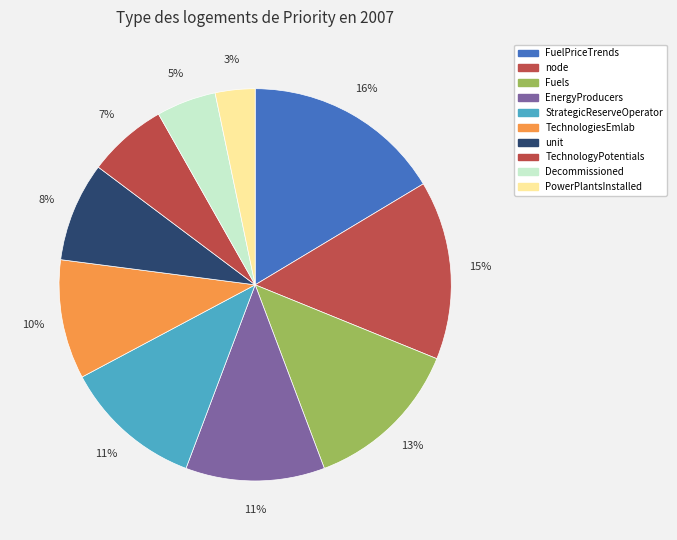

Does unit represent more than half of the total?

No